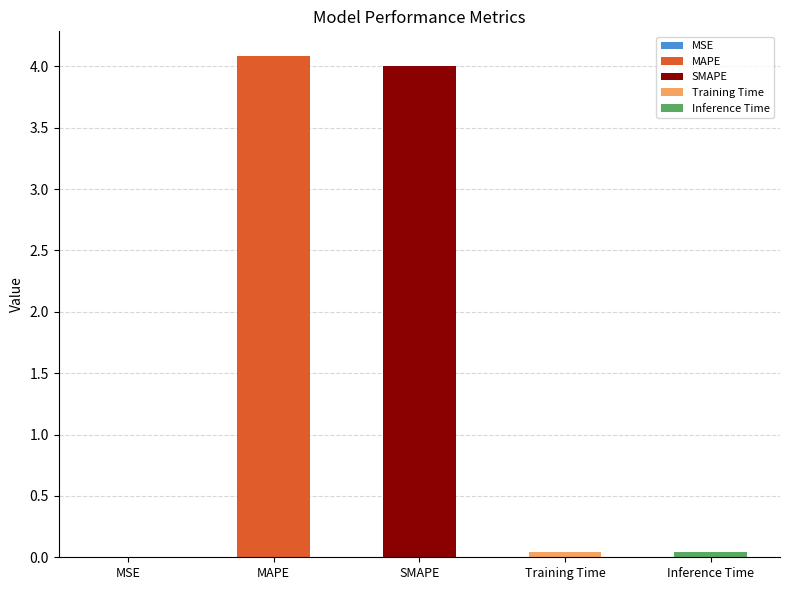

The value at Inference Time is 0.0. True or false?

True